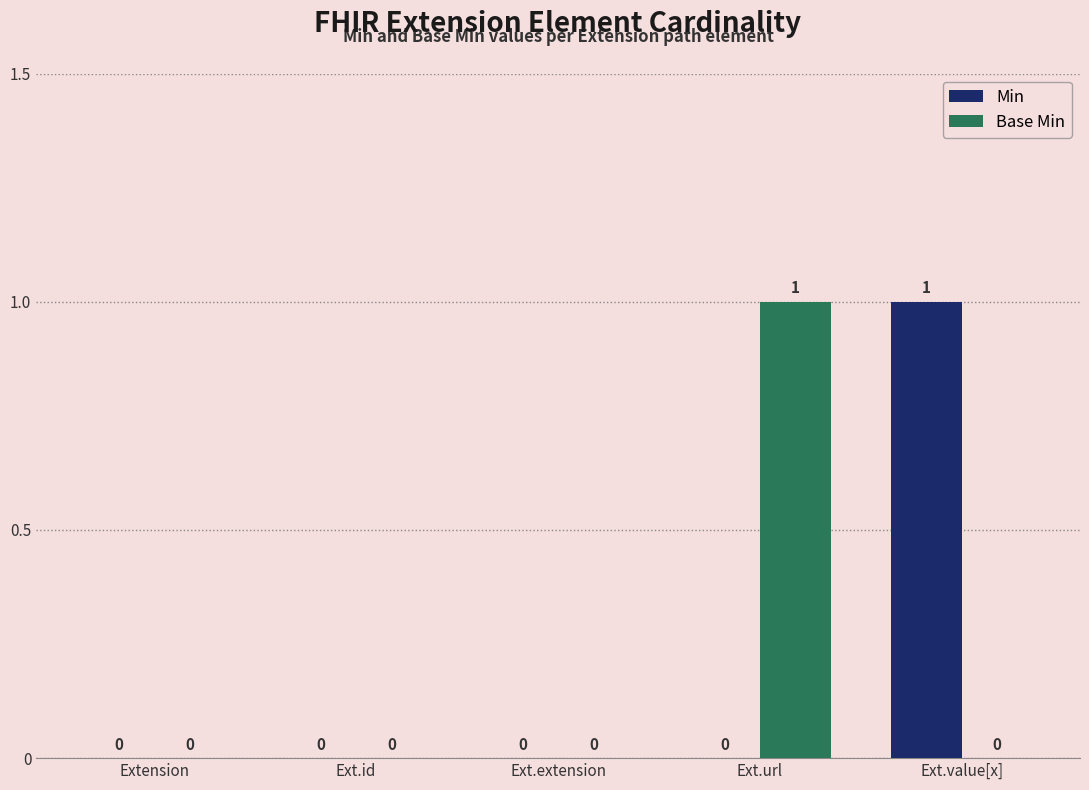

The Min series shows 0 at Ext.extension. True or false?

True